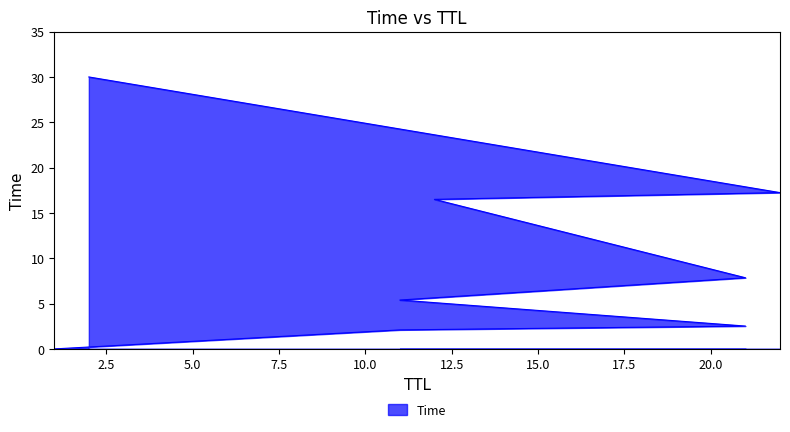

Rank the categories by value from highest to lowest.

2, 22, 12, 21, 11, 21, 11, 1